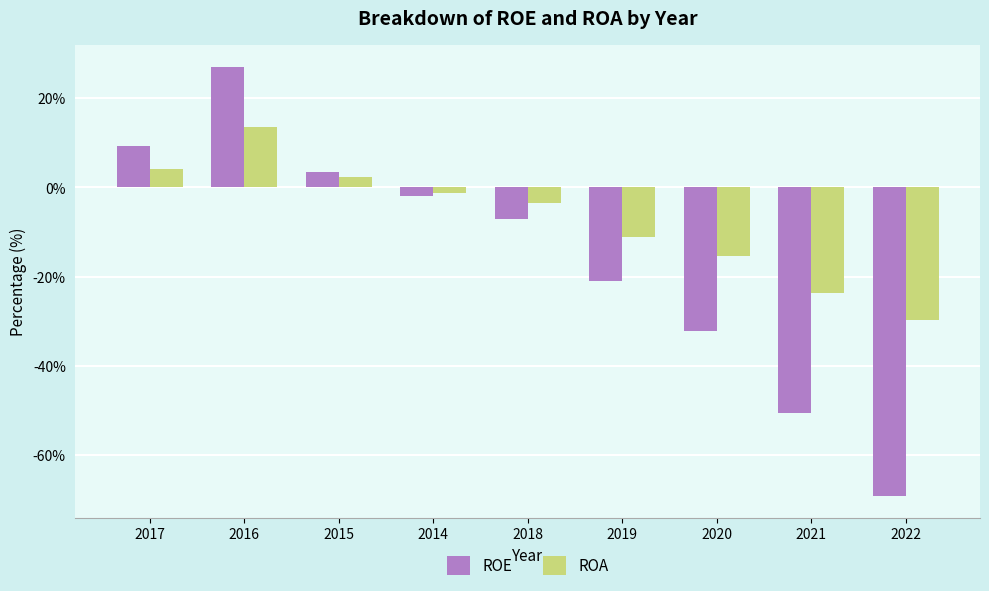

What is the spread (max minus min) of values at 2014?

0.6